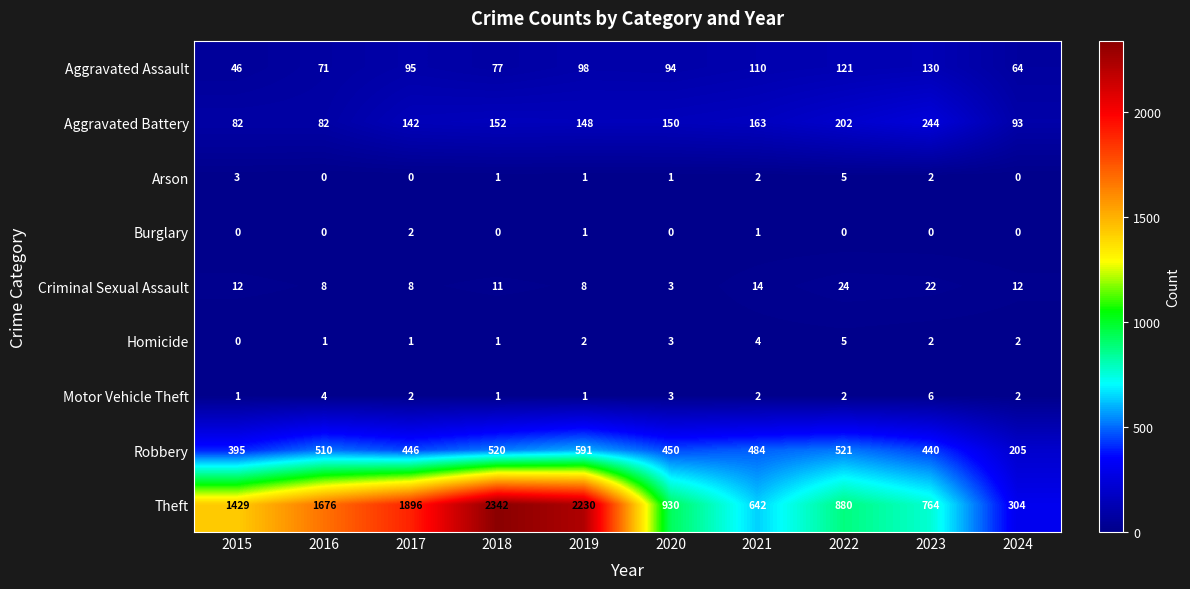

The value of Homicide at 2015 is 0. True or false?

True